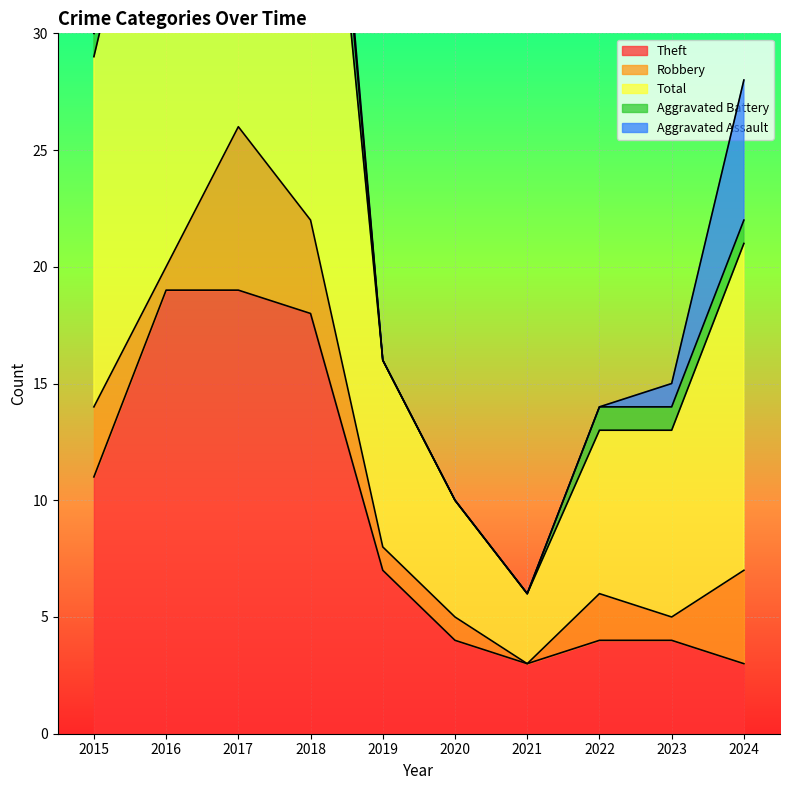

Where is Aggravated Assault nearest to the value 3?

2016